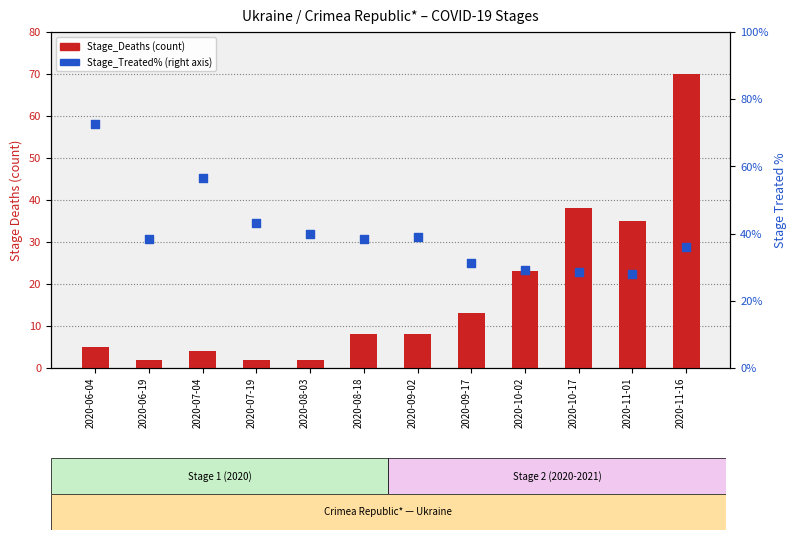

Which series has the largest total across all categories?

Stage_Deaths (count)